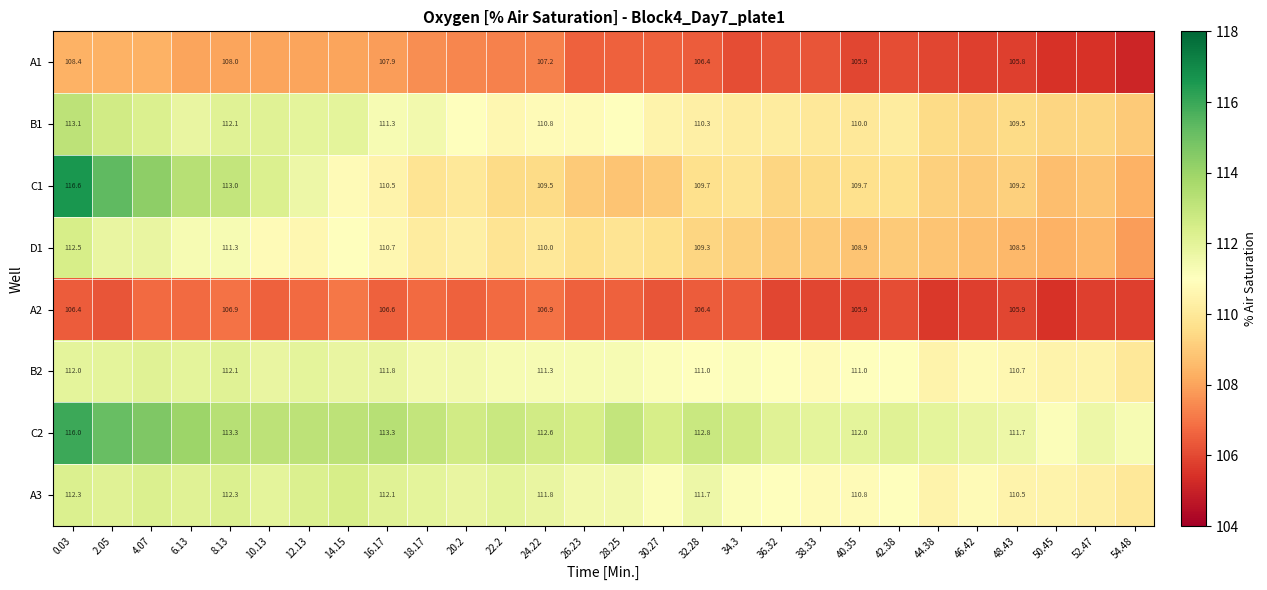

Is it true that D1 equals 151.5 at 30.27?

False